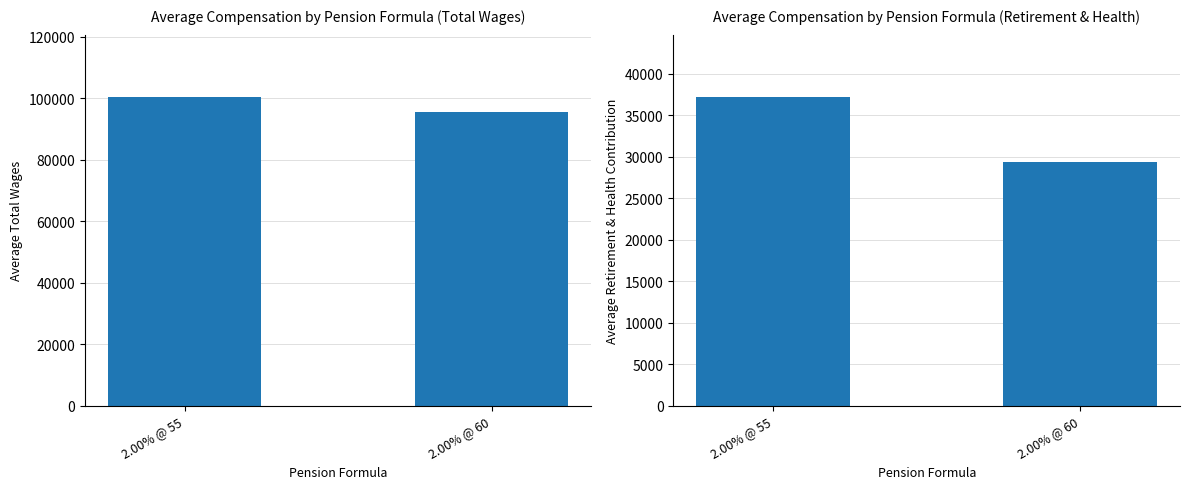

True or false: TotalRetirementAndHealthContribution has a value of 13077 at 2.00% @ 60.

False